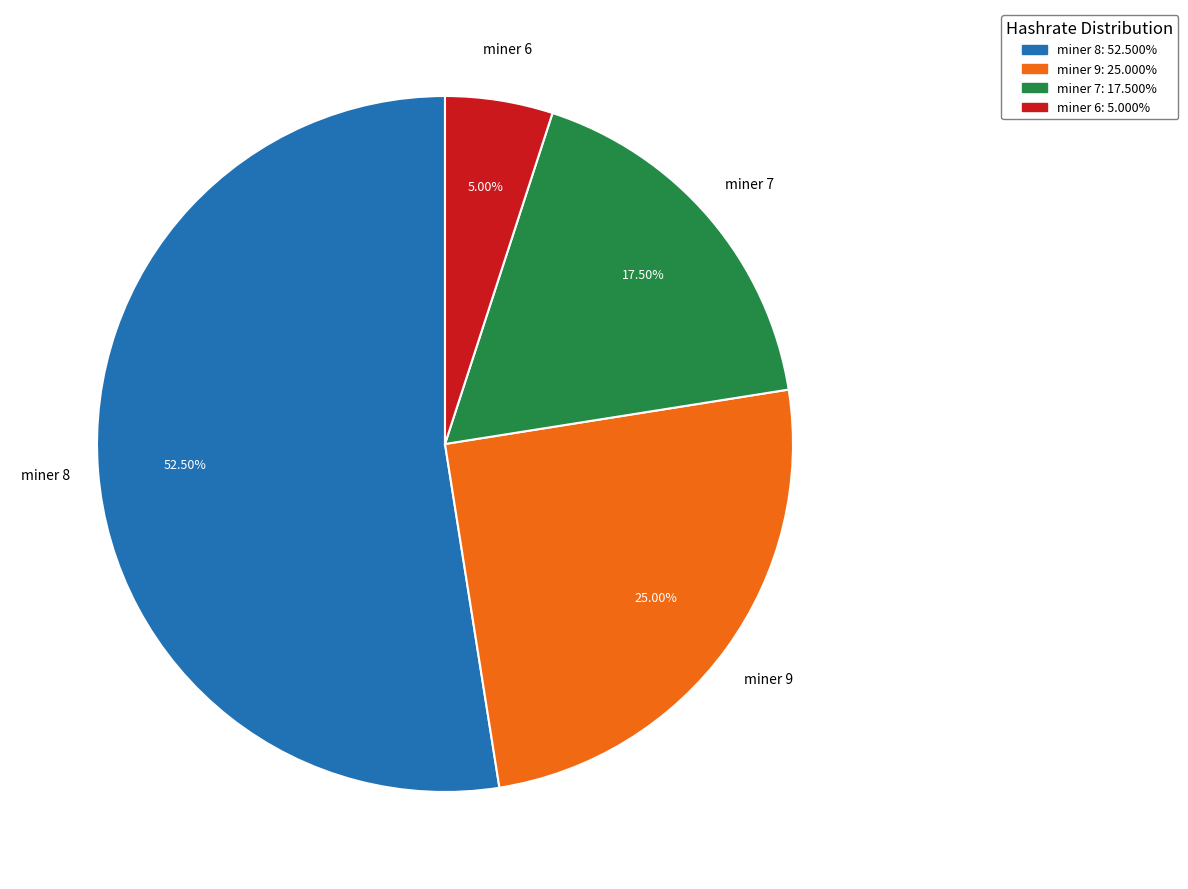

Does any single category account for the majority?

Yes